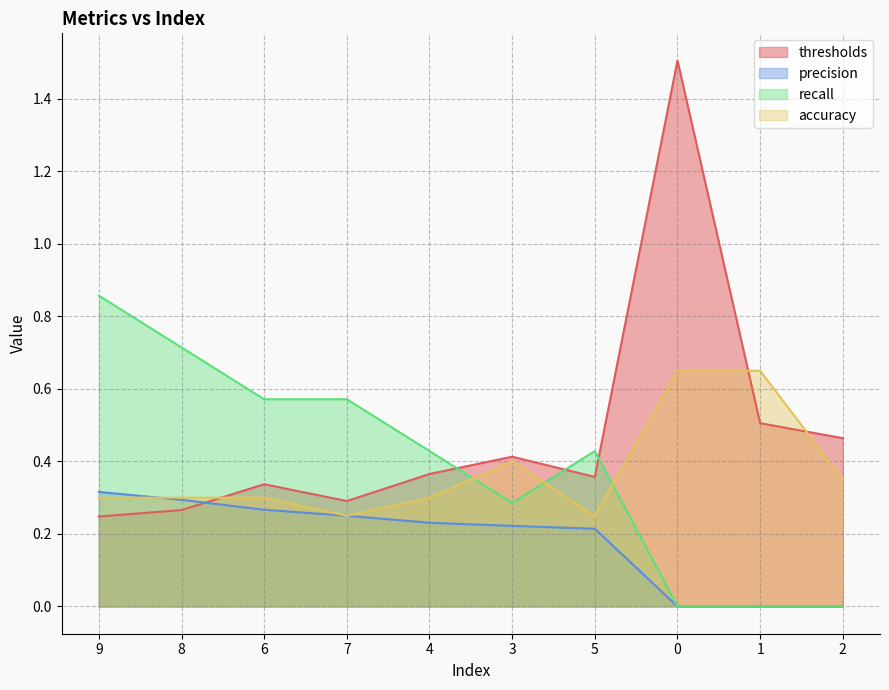

What are all the series names shown in the legend?

thresholds, precision, recall, accuracy